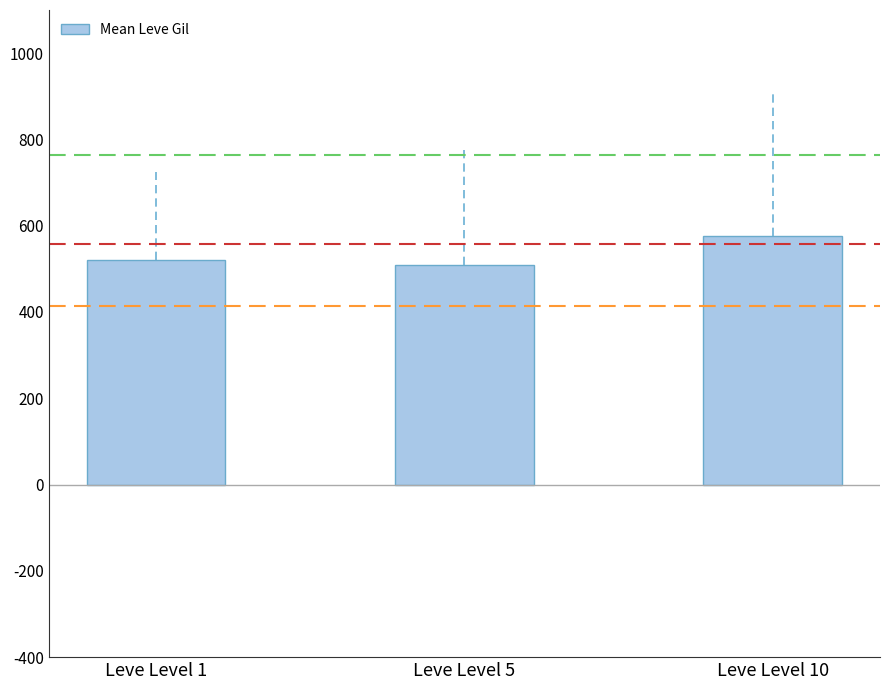

What is the sum of the values at Leve Level 10 and Leve Level 1?

1096.7